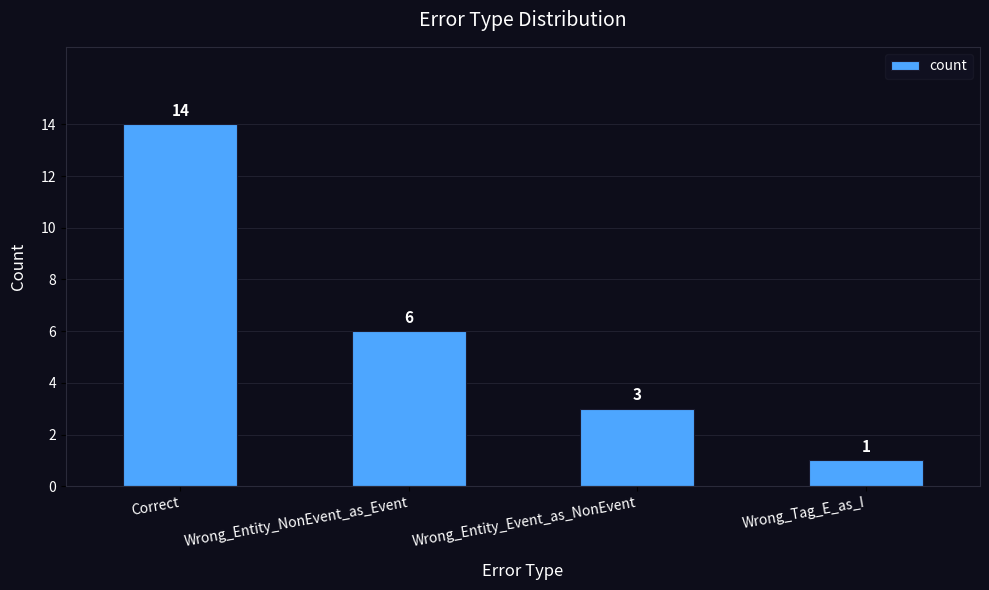

How many distinct data groups are displayed?

1